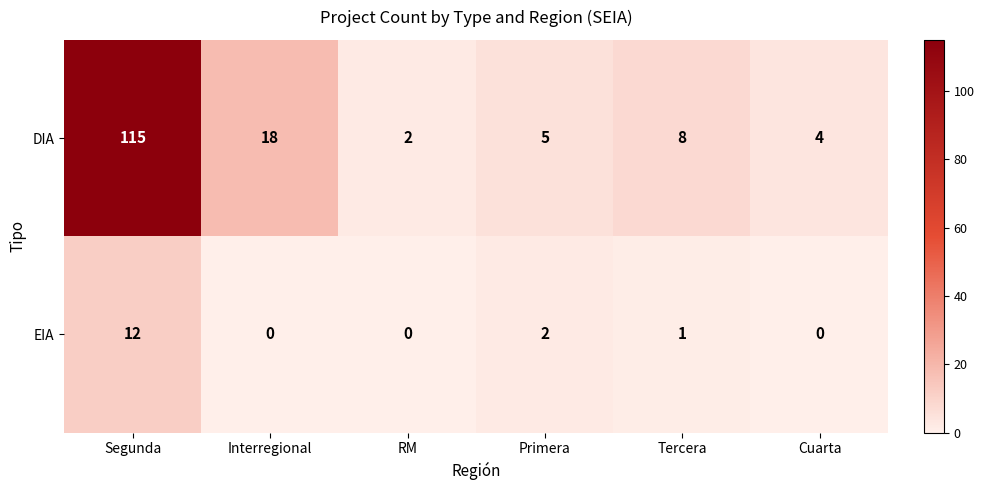

List the series in order of their peak value, highest first.

DIA, EIA